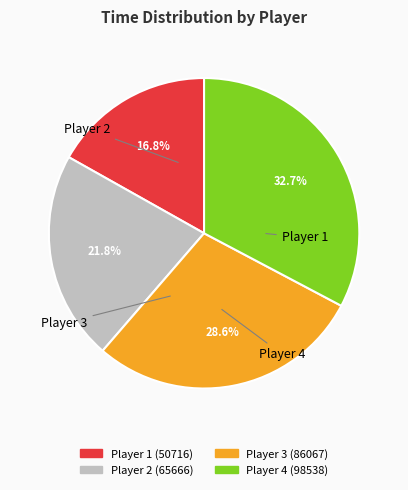

Does any single category account for the majority?

No